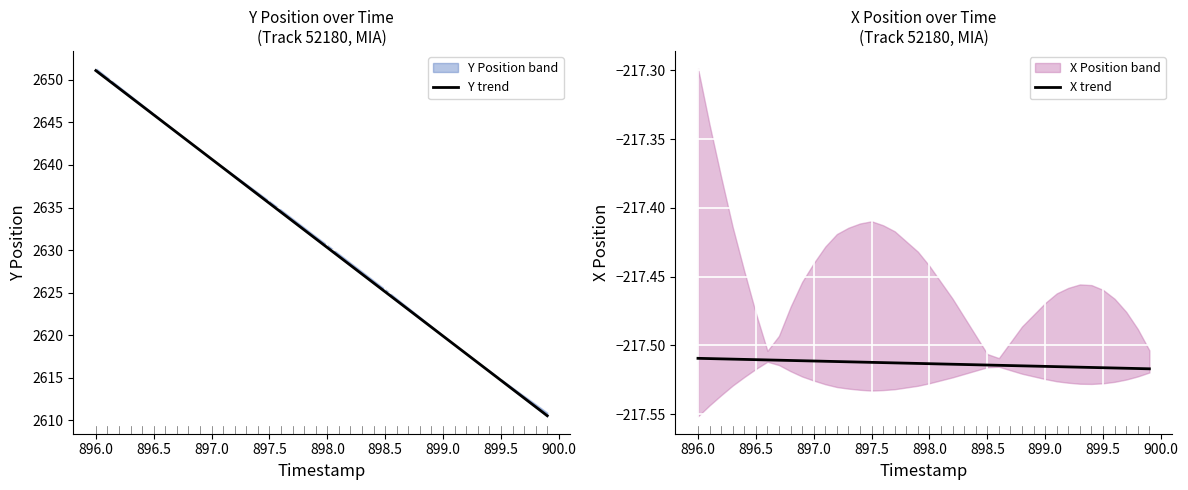

True or false: X trend has more than 0 interior local peaks.

False